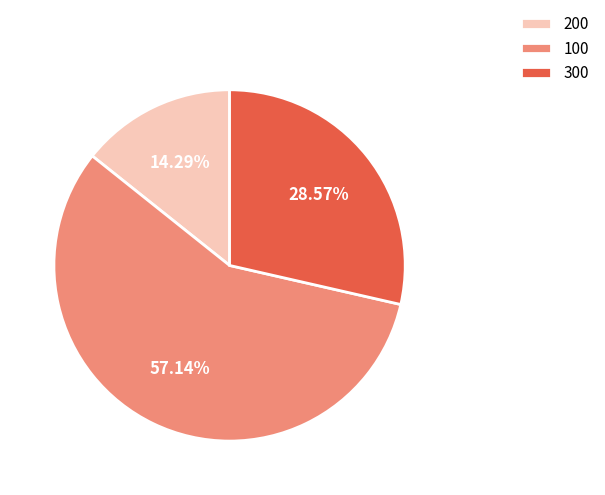

To the nearest percent, what is the difference between the largest and smallest slice percentages?

43%